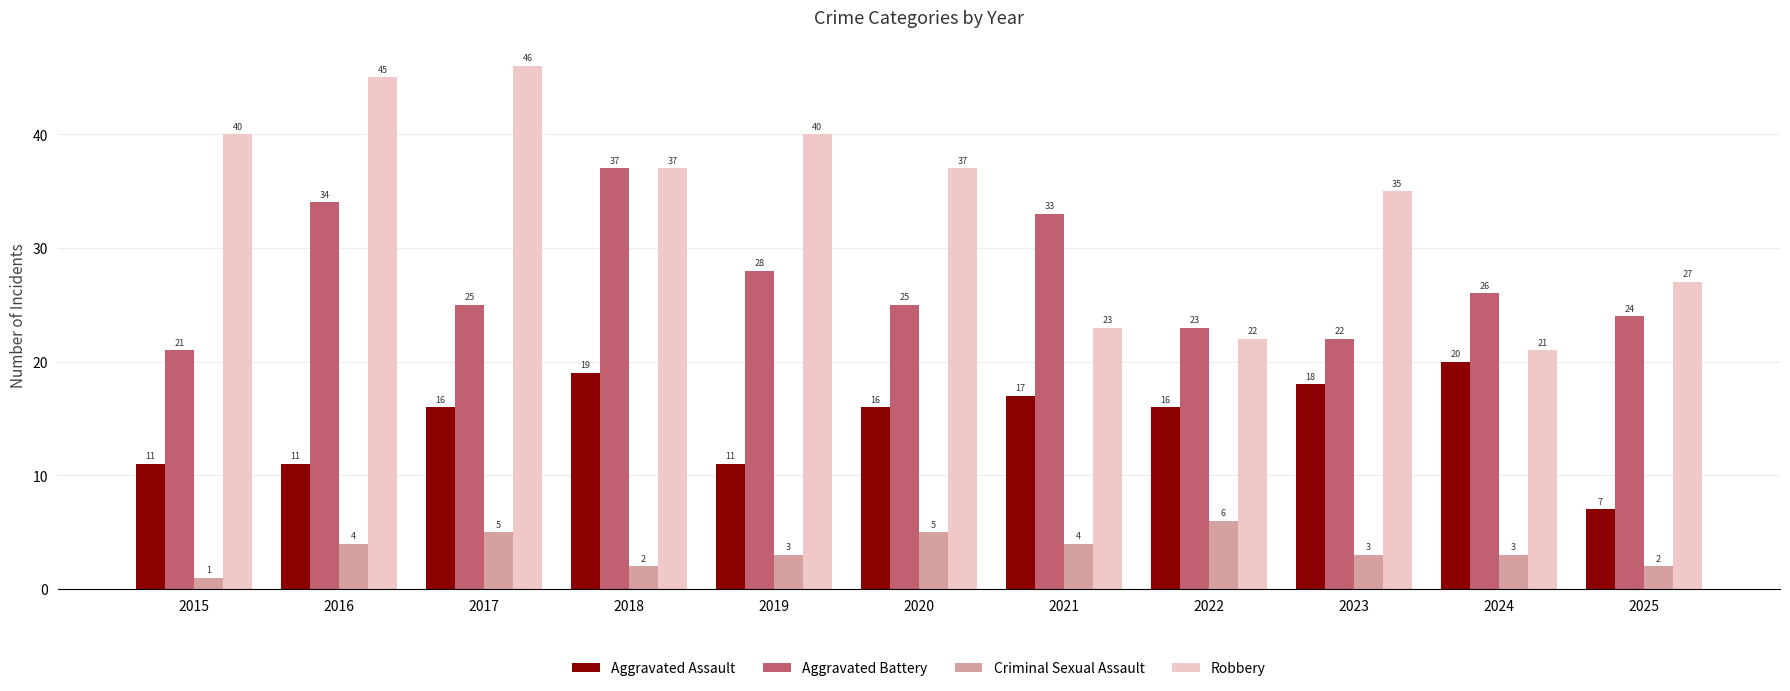

What is the value of the Robbery bar at the 6th from the left?

37